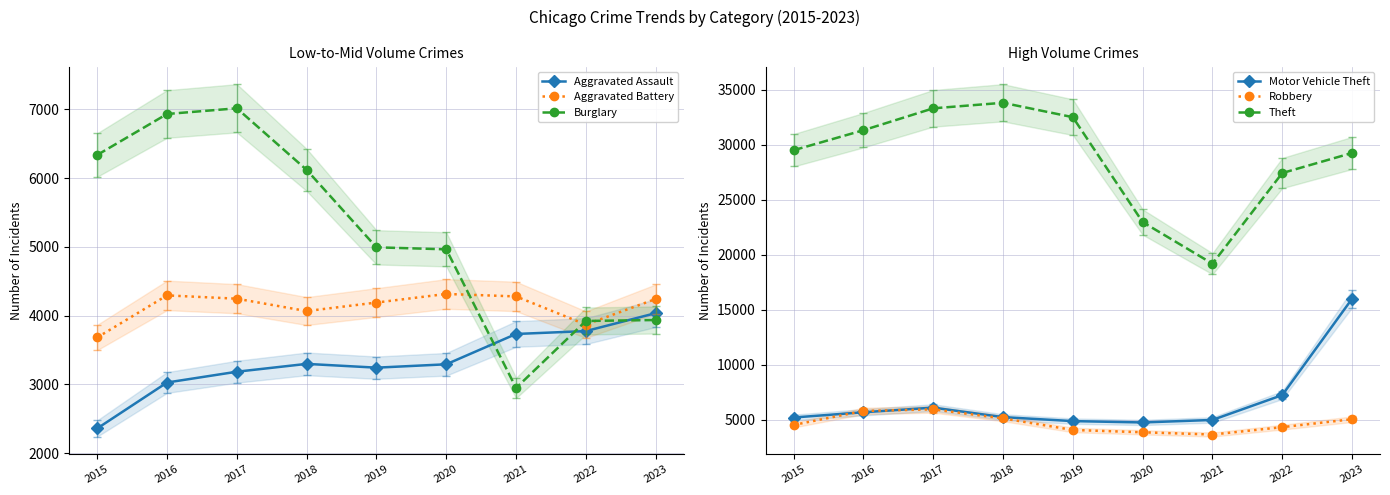

Where is Aggravated Battery nearest to the value 3998?

2018